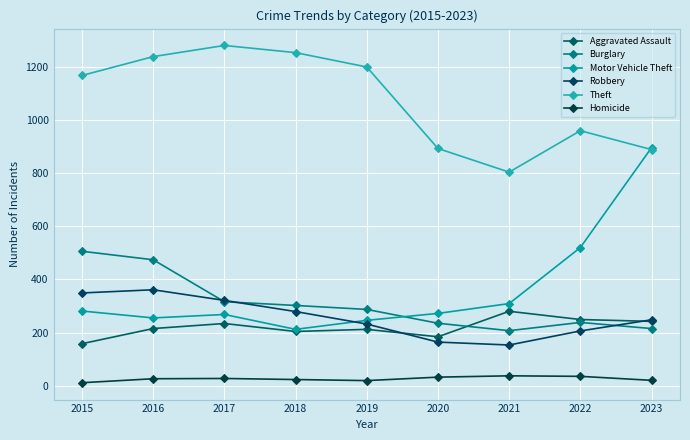

Where does the Robbery series first go above 248?

2015